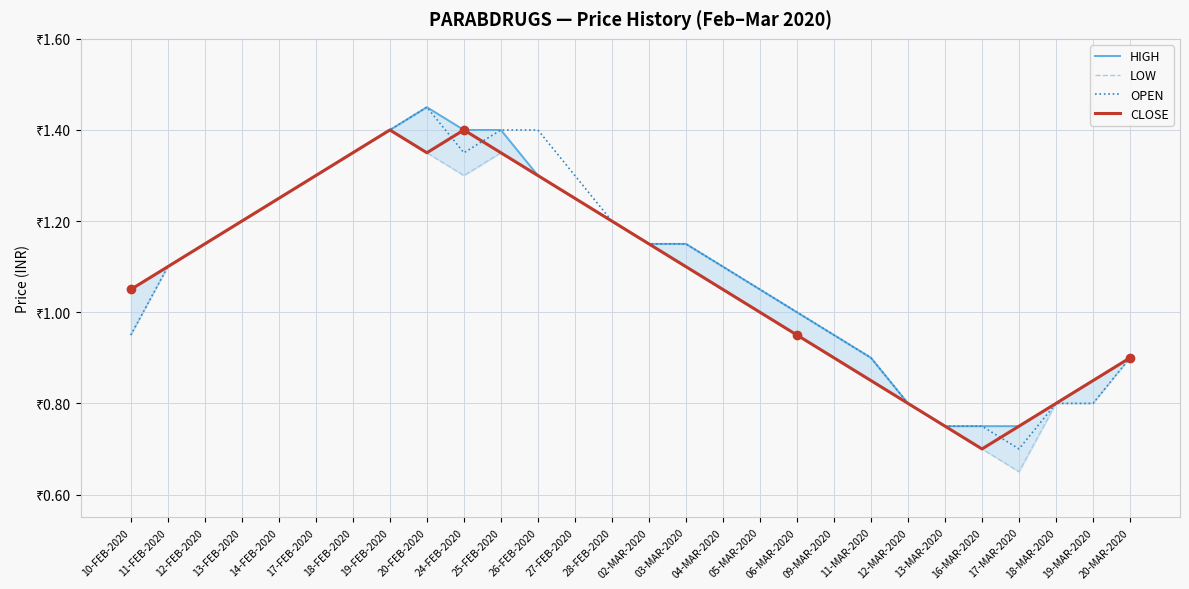

At which category does the chart reach its minimum across all series?

17-MAR-2020